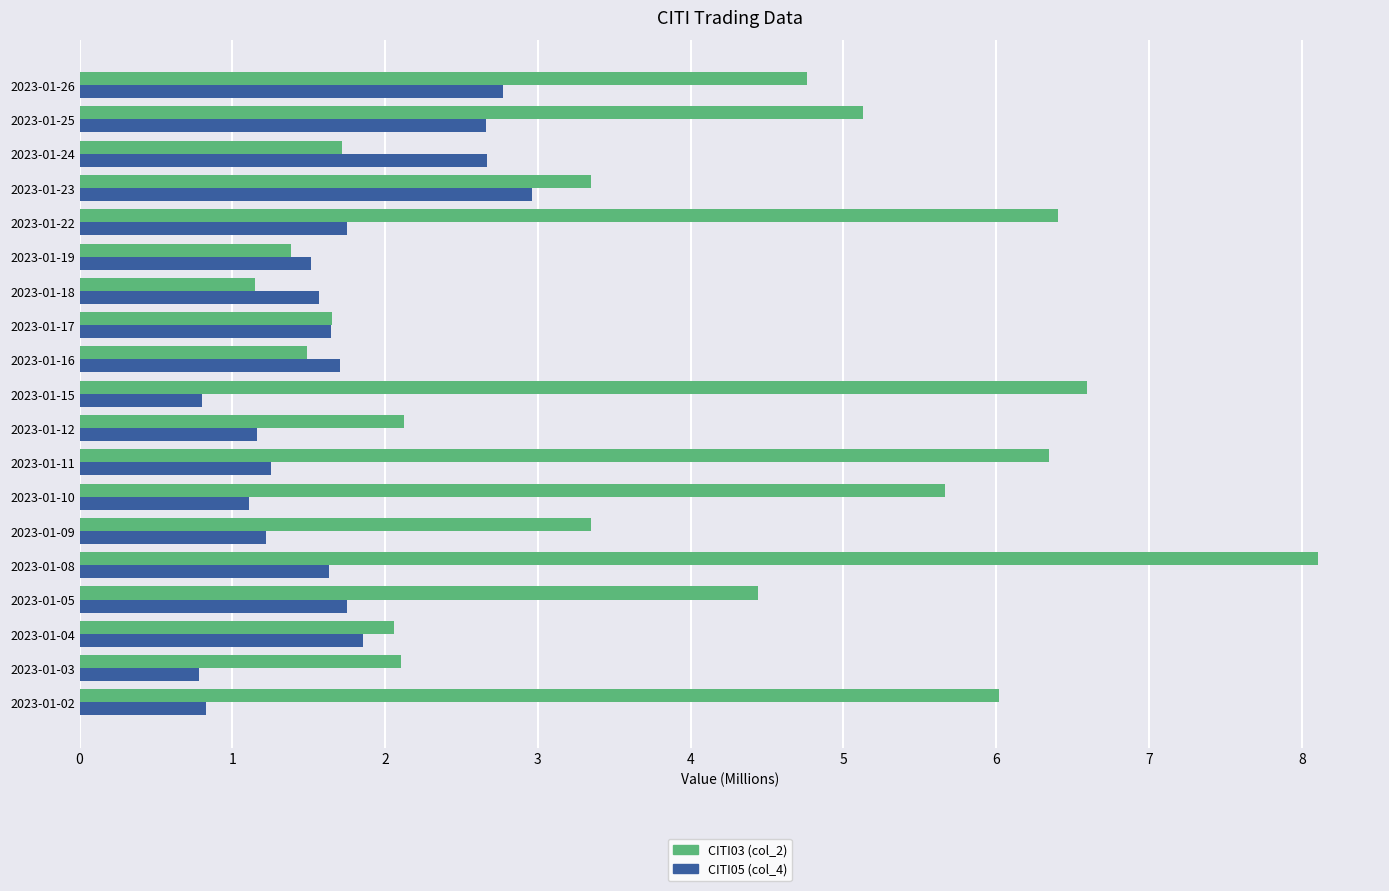

What is the sum of the CITI03 (col_2) values at 2023-01-19 and 2023-01-17?

3.0